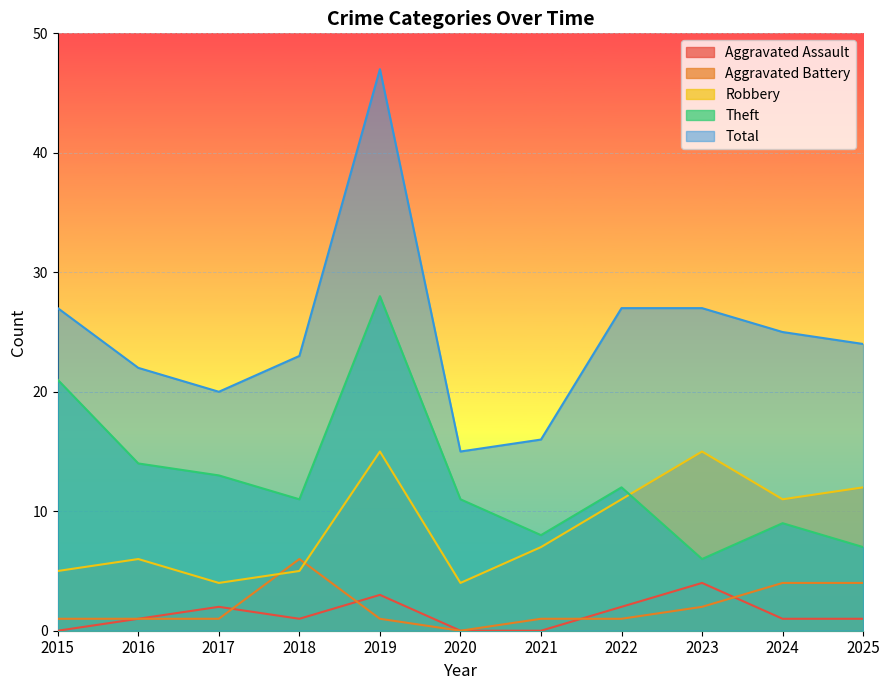

Reading left to right, what are all the values shown in this chart?

Aggravated Assault: 2015=0	2016=1	2017=2	2018=1	2019=3	2020=0	2021=0	2022=2	2023=4	2024=1	2025=1
Aggravated Battery: 2015=1	2016=1	2017=1	2018=6	2019=1	2020=0	2021=1	2022=1	2023=2	2024=4	2025=4
Robbery: 2015=5	2016=6	2017=4	2018=5	2019=15	2020=4	2021=7	2022=11	2023=15	2024=11	2025=12
Theft: 2015=21	2016=14	2017=13	2018=11	2019=28	2020=11	2021=8	2022=12	2023=6	2024=9	2025=7
Total: 2015=27	2016=22	2017=20	2018=23	2019=47	2020=15	2021=16	2022=27	2023=27	2024=25	2025=24